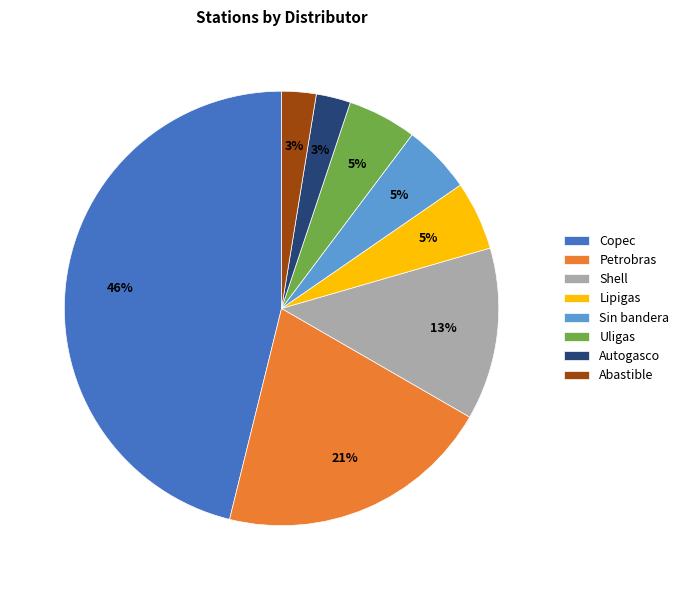

Do Abastible and Copec together represent more than half of the pie?

No